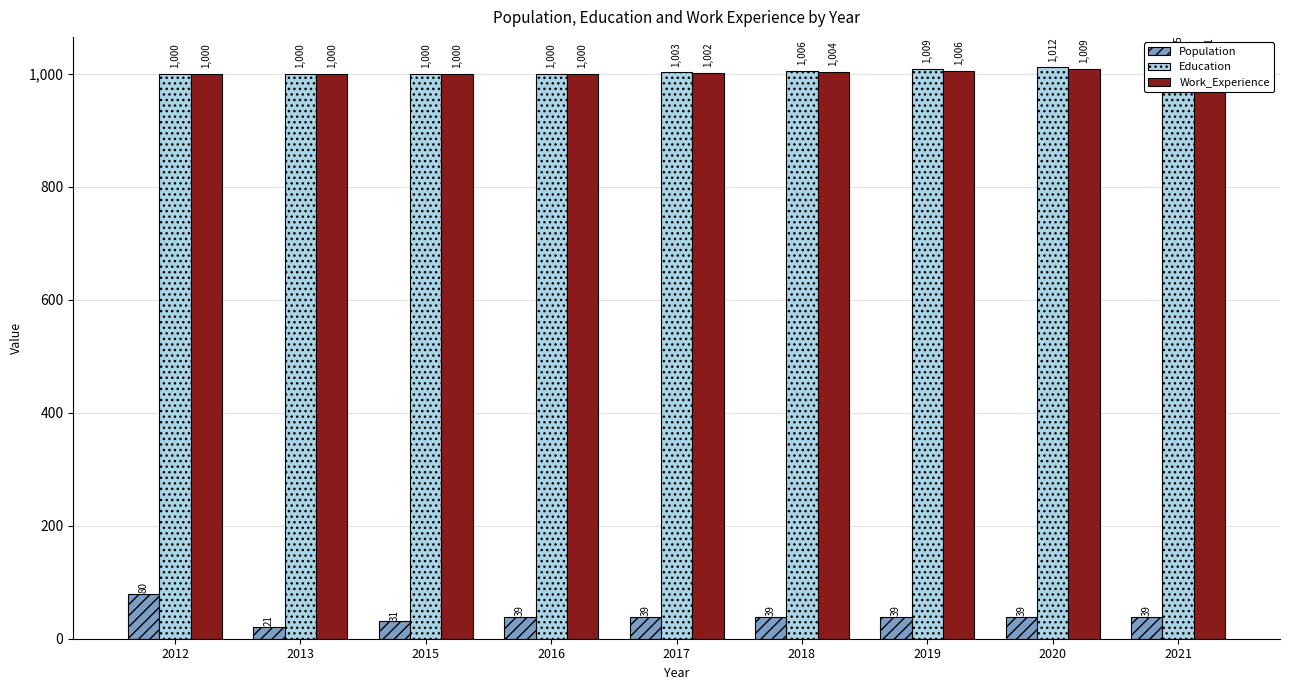

What is the difference between the highest and lowest values at 2016?

961